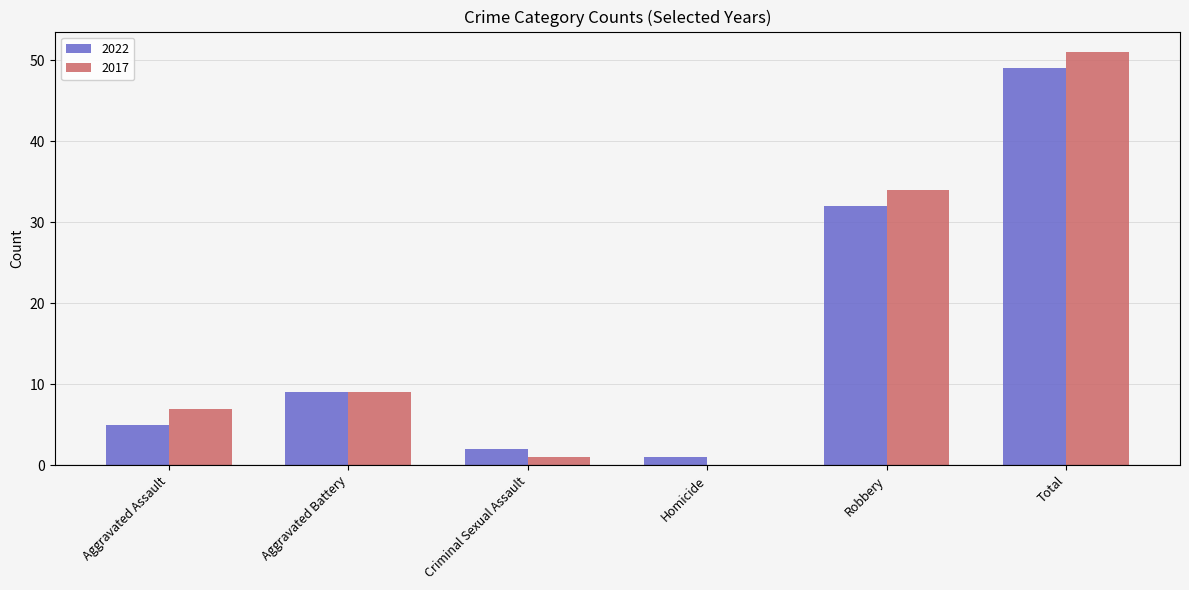

What is the total value across all series at Aggravated Assault?

12